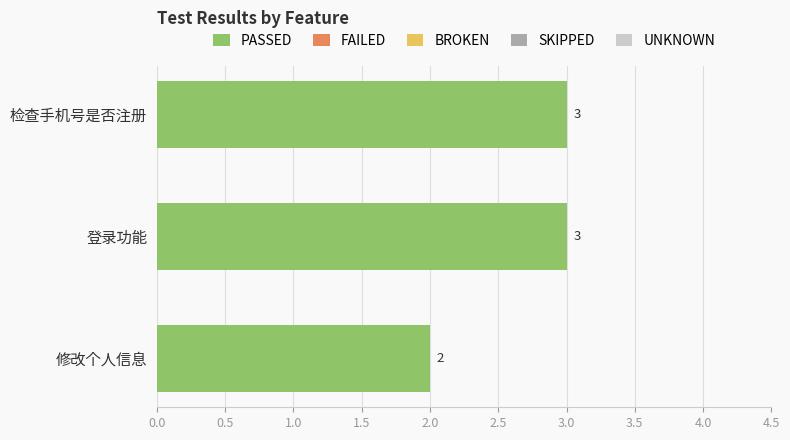

Which has a higher value, 登录功能 or 修改个人信息?

登录功能